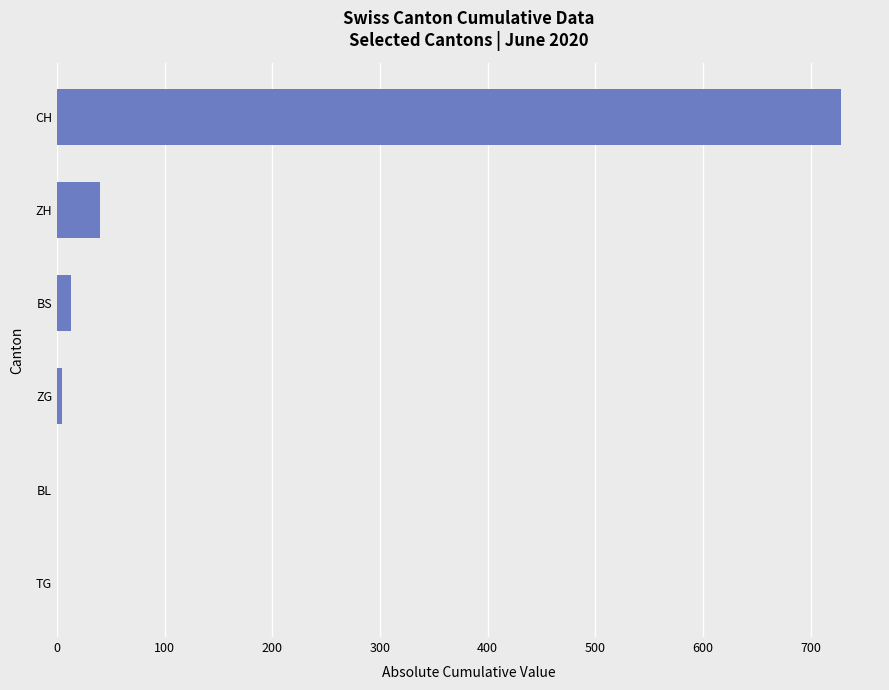

Reading bottom to top, list all the values displayed in this chart.

TG=0	BL=0	ZG=5	BS=13	ZH=40	CH=728